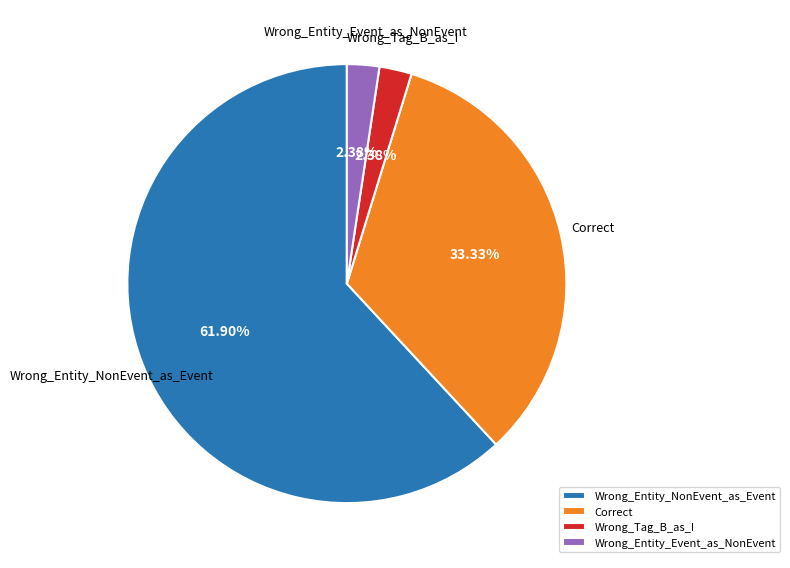

Which category has the biggest portion of the pie?

Wrong_Entity_NonEvent_as_Event